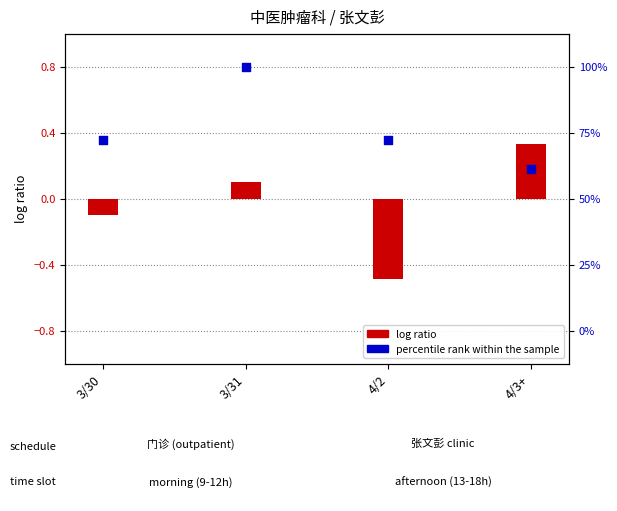

At how many categories does at least one series exceed 0?

4